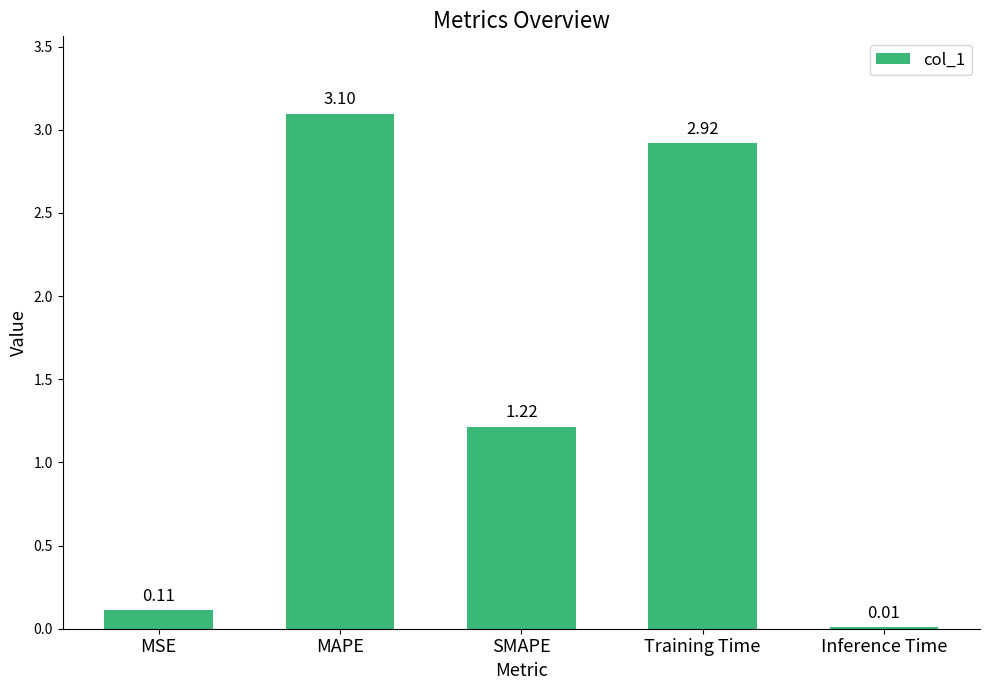

Which has a higher value, MSE or Inference Time?

MSE